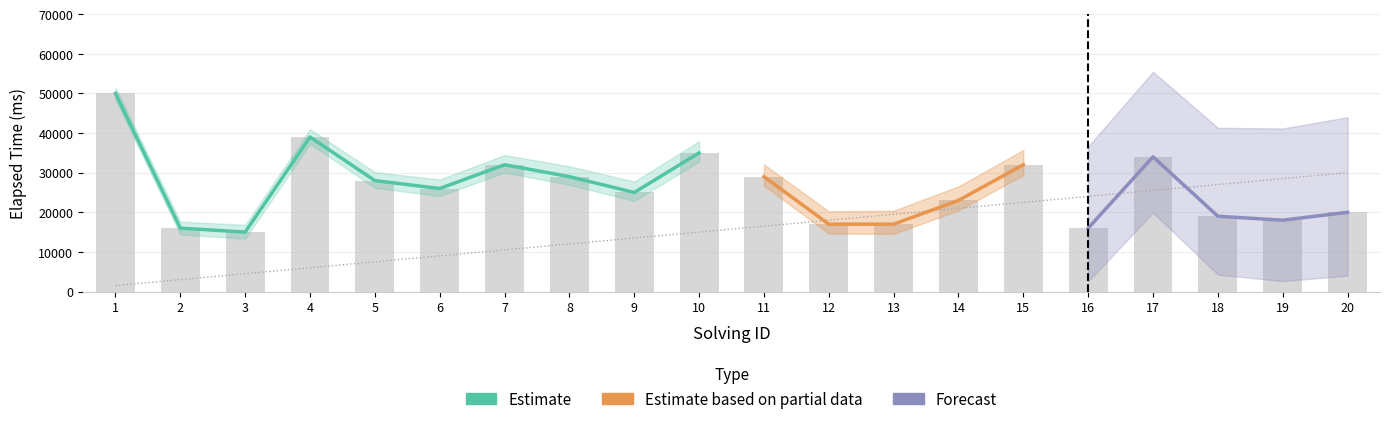

Rank the categories by solving_id value from highest to lowest.

20, 19, 18, 17, 16, 15, 14, 13, 12, 11, 10, 9, 8, 7, 6, 5, 4, 3, 2, 1